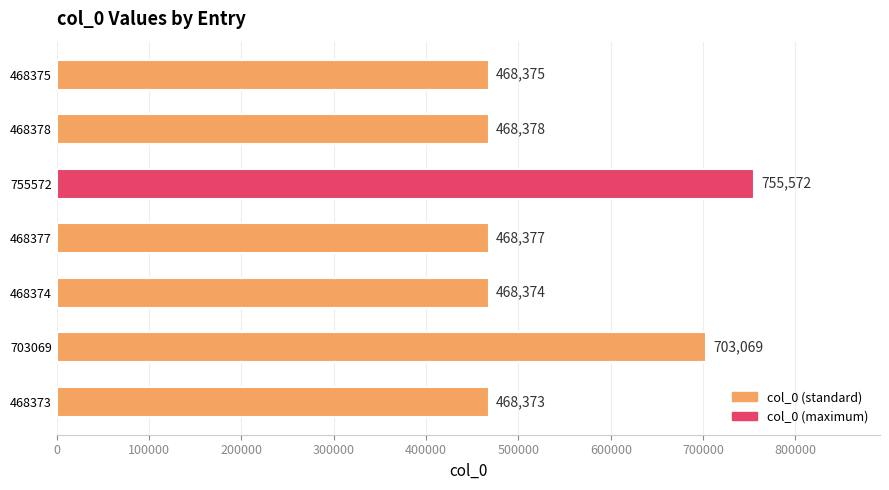

List the labels in order of value, smallest first.

468373, 468374, 468375, 468377, 468378, 703069, 755572